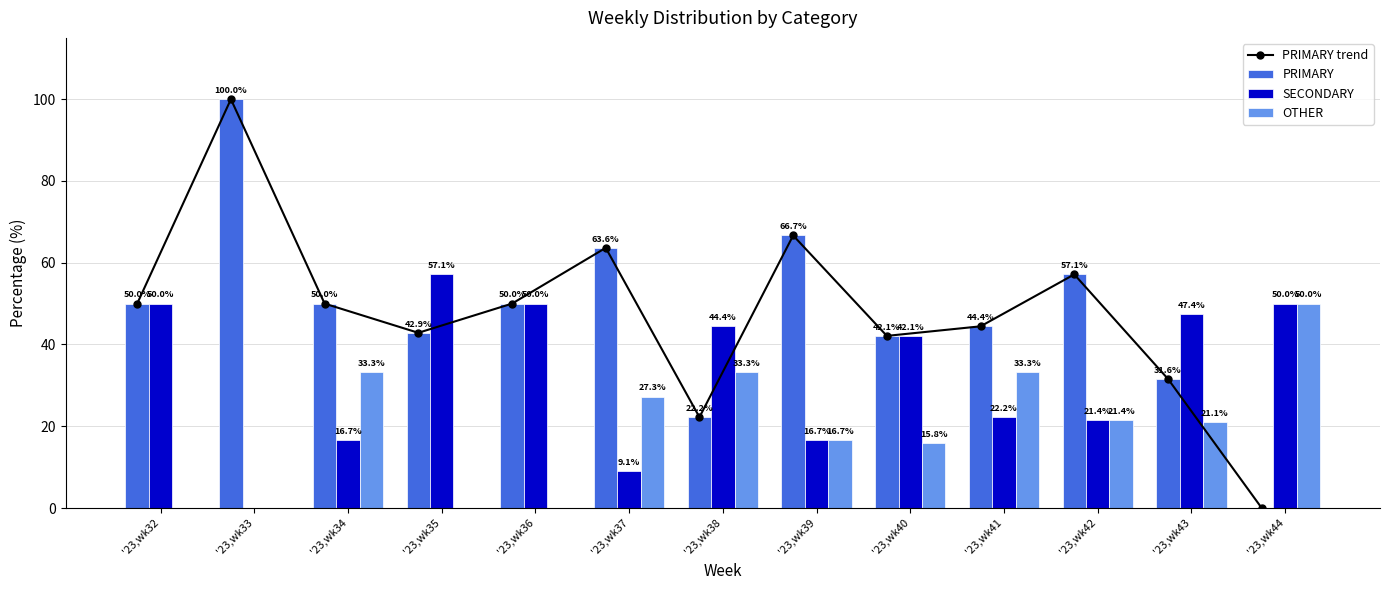

What value does the PRIMARY series have at '23,wk36?

50.0